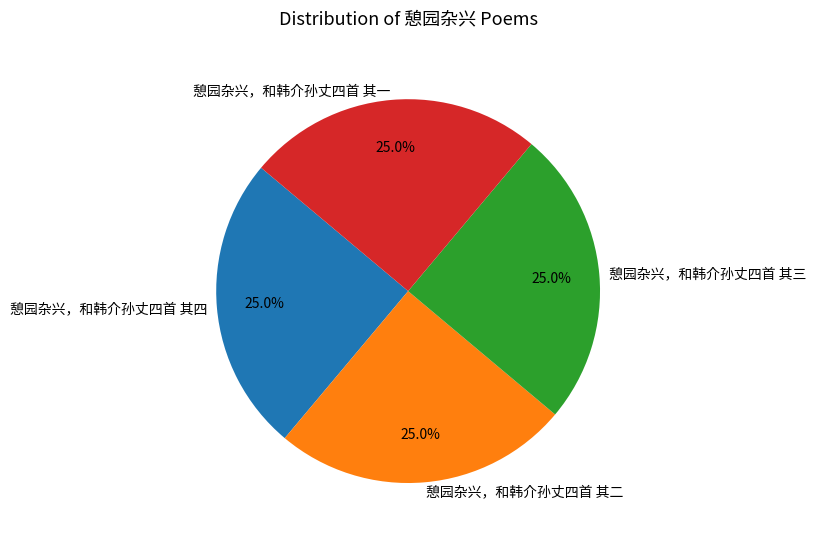

Is it true that 憩园杂兴，和韩介孙丈四首 其三 is 11% of the pie?

False